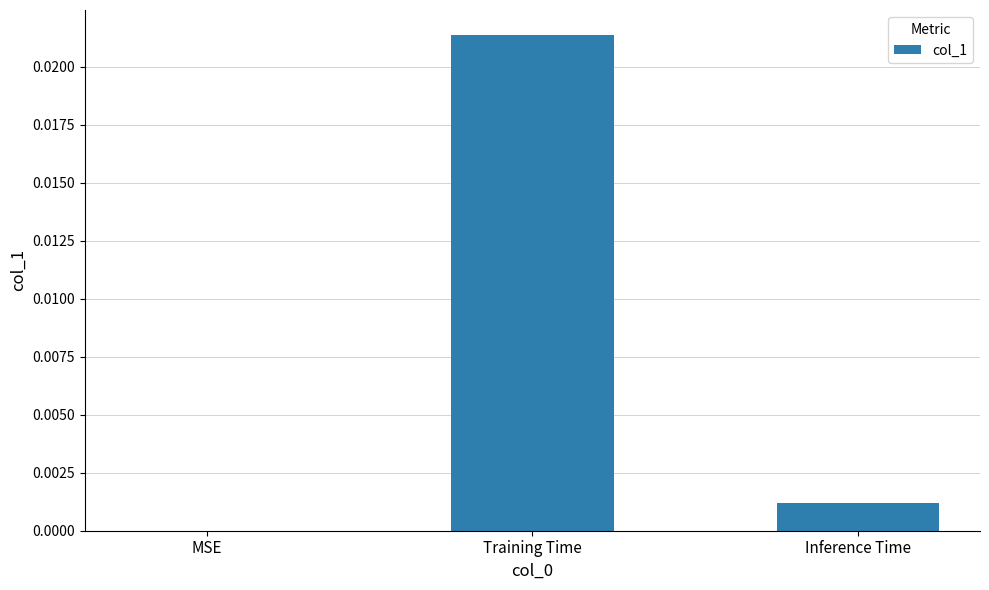

At which category does the chart reach its peak across all series?

Training Time